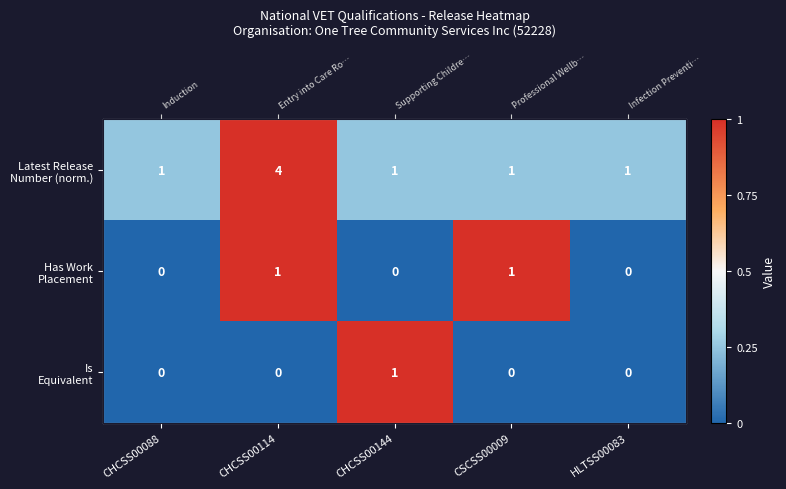

Between CHCSS00088 and HLTSS00083, which series saw the biggest shift?

Latest Release Number (norm.)